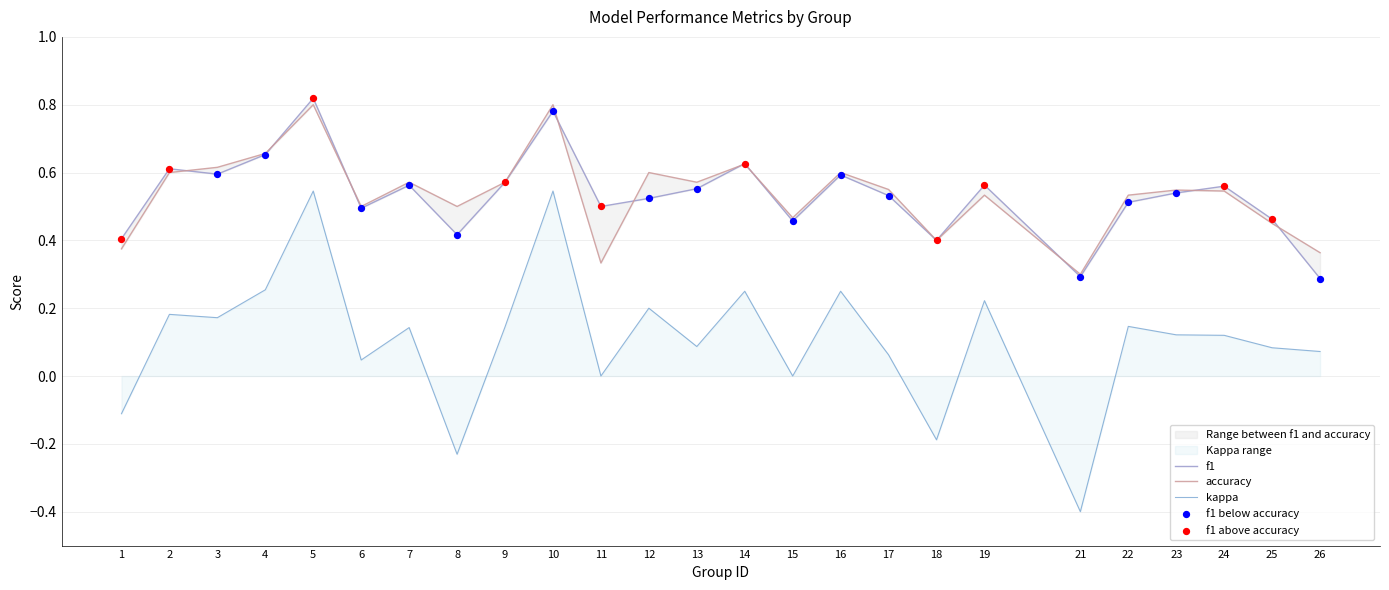

At how many categories does at least one series exceed 0?

25